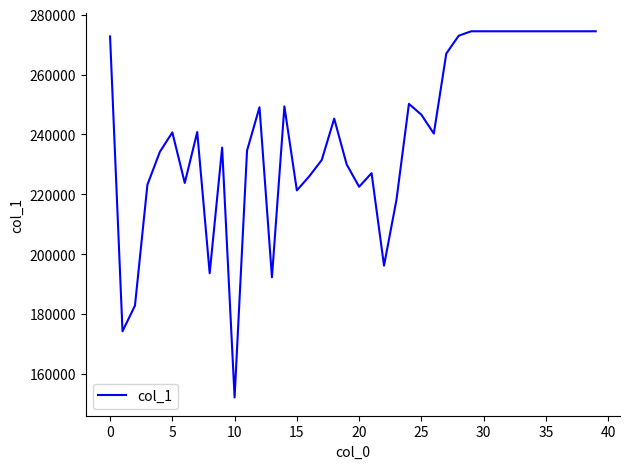

True or false: the data has more than 1 interior local peaks.

True